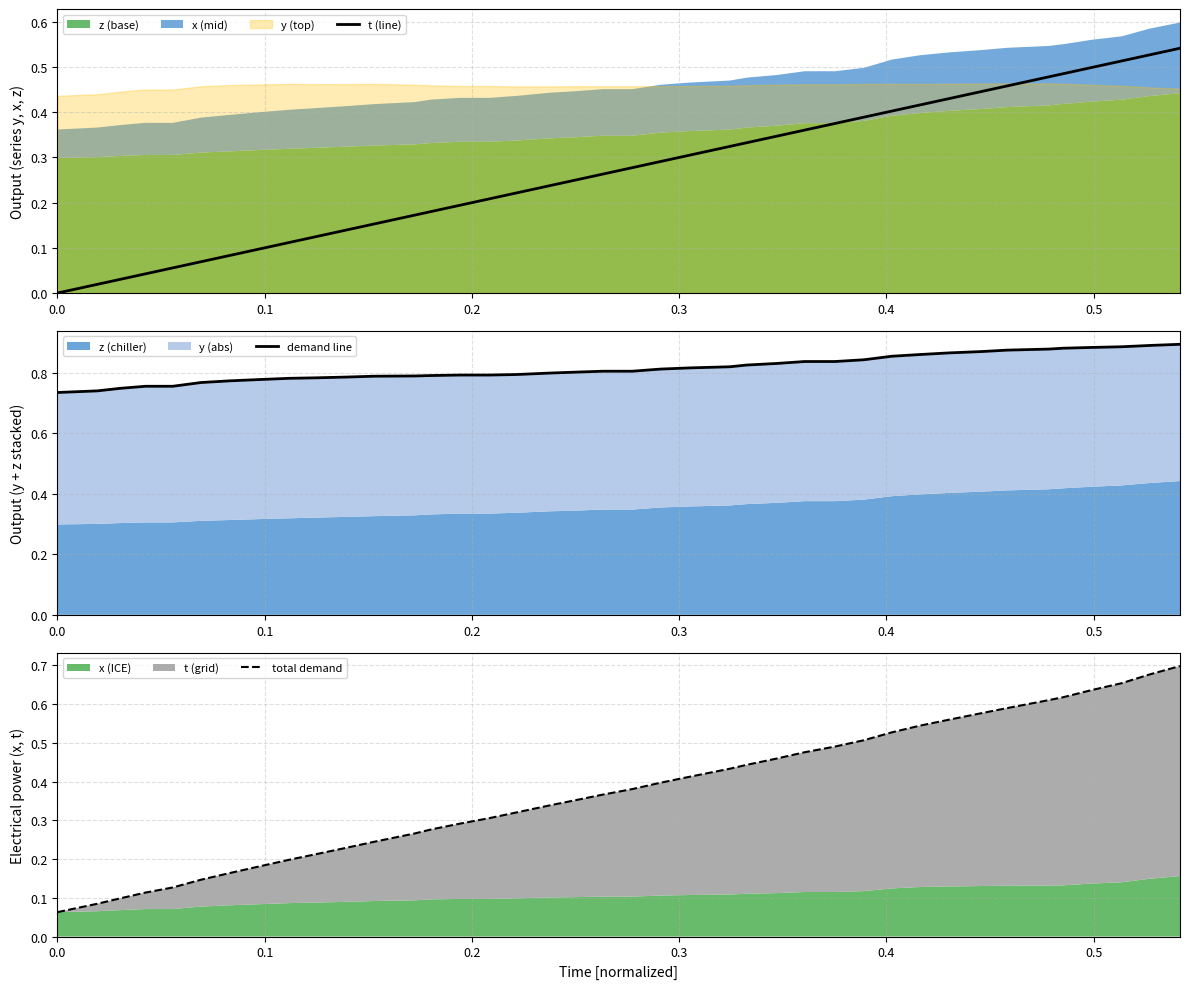

True or false: t (line) and total demand cross at least once.

False